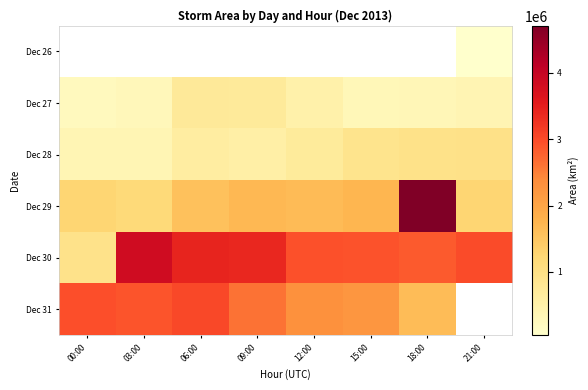

What is the sum of the row_5 values at 15:00 and 09:00?

4844375.0